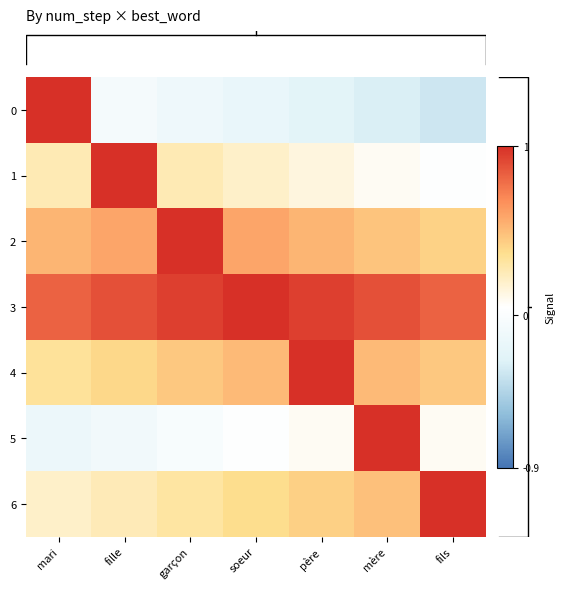

How many series are shown in this chart?

7